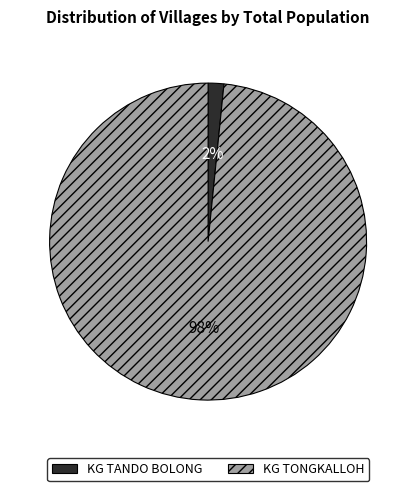

How many segments does this pie chart have?

2